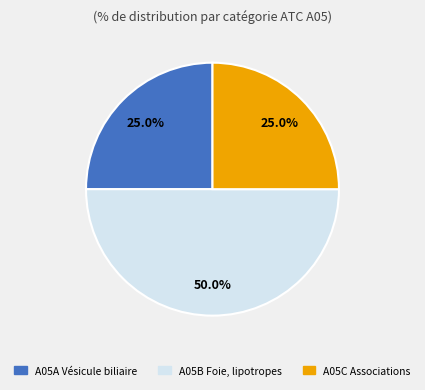

How many segments does this pie chart have?

3